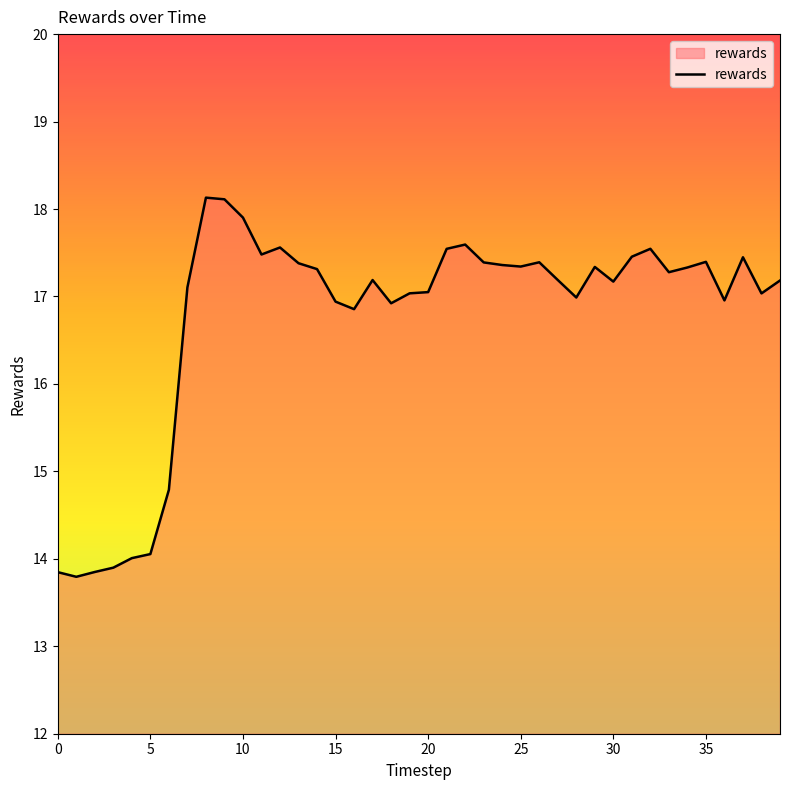

What is the greatest value displayed?

18.1